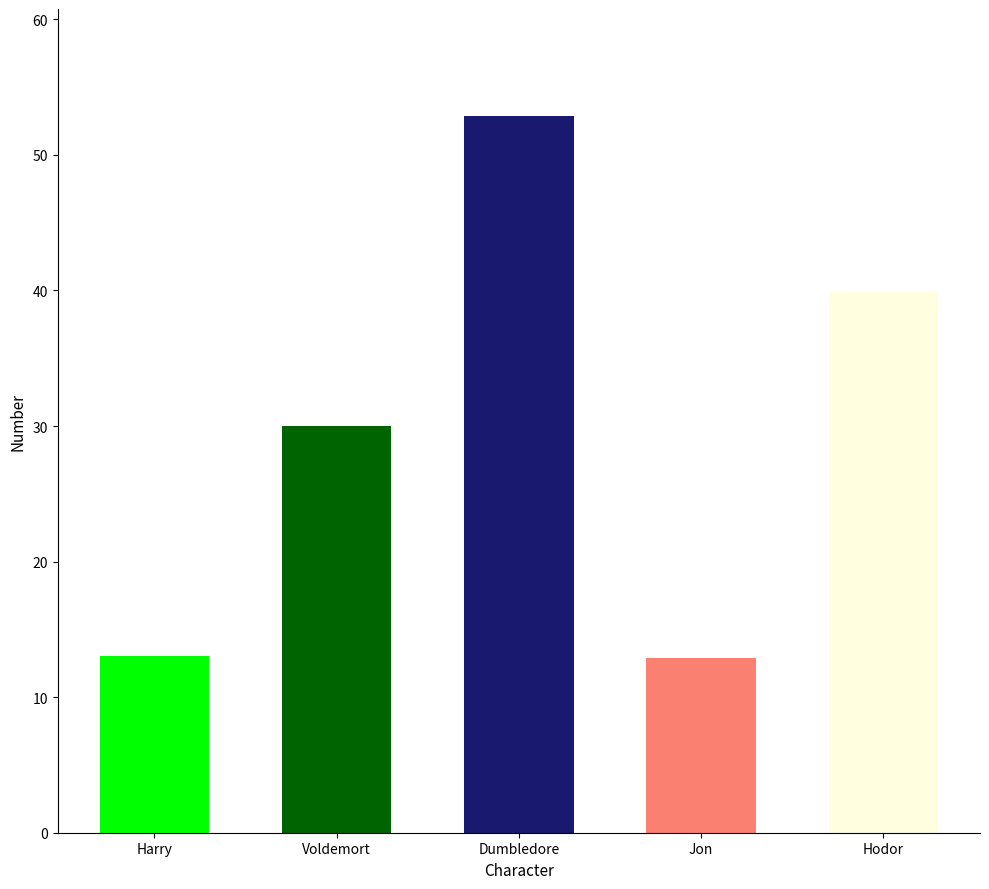

Where is the data nearest to the value 32?

Voldemort